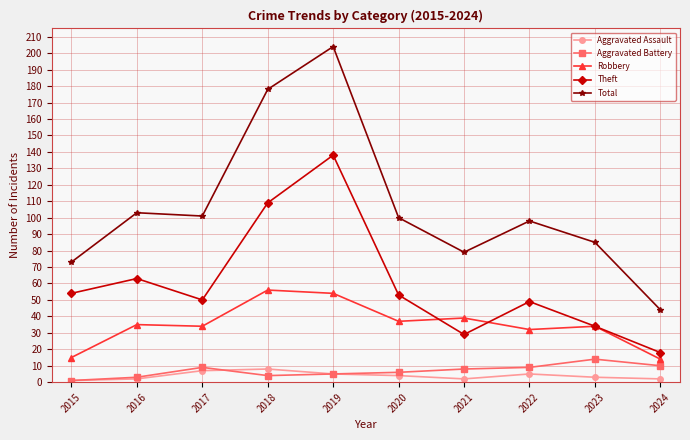

What is the maximum value shown in the chart?

204